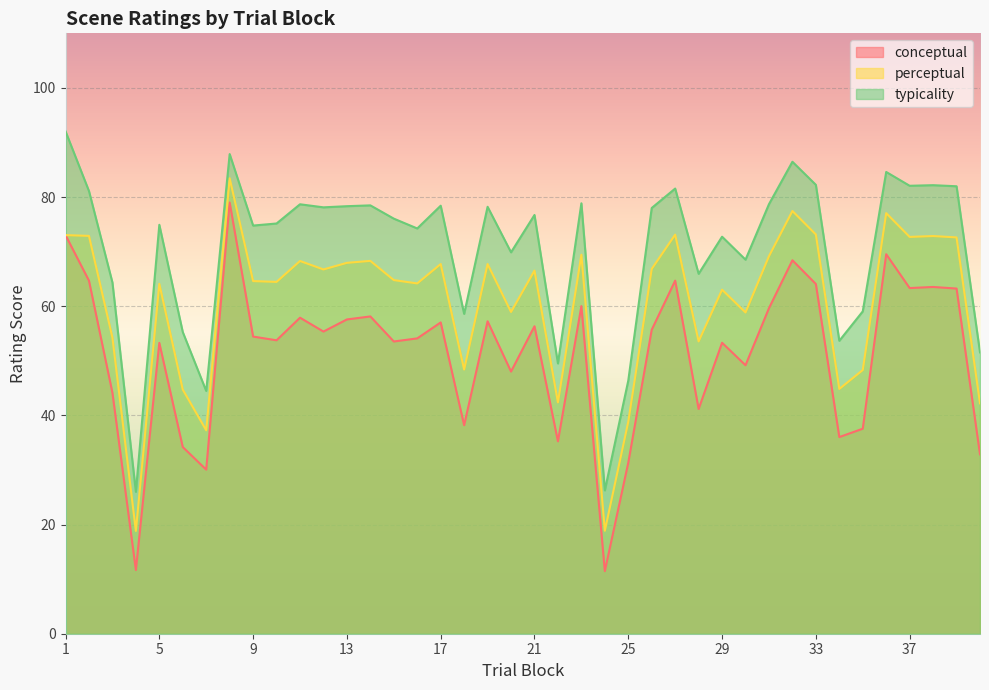

How many interior local peaks does the typicality series have?

13